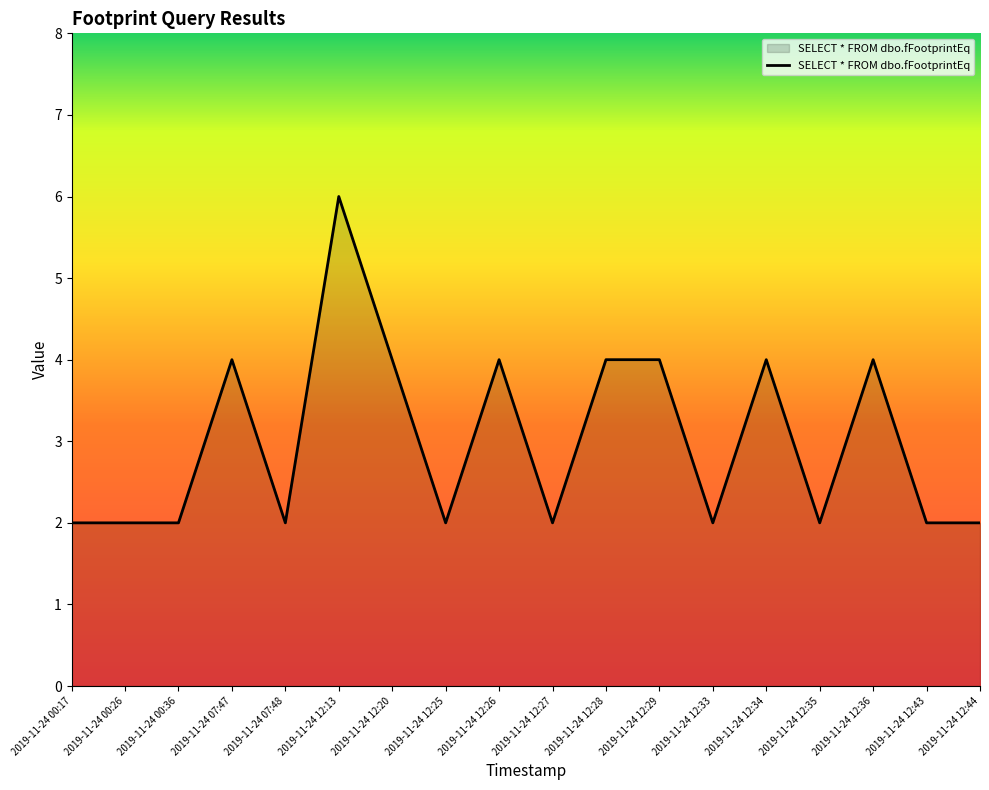

The value at 2019-11-24 12:13 is 2. True or false?

False